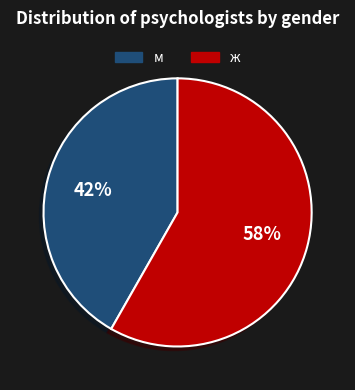

What is the smallest slice in the pie chart?

м